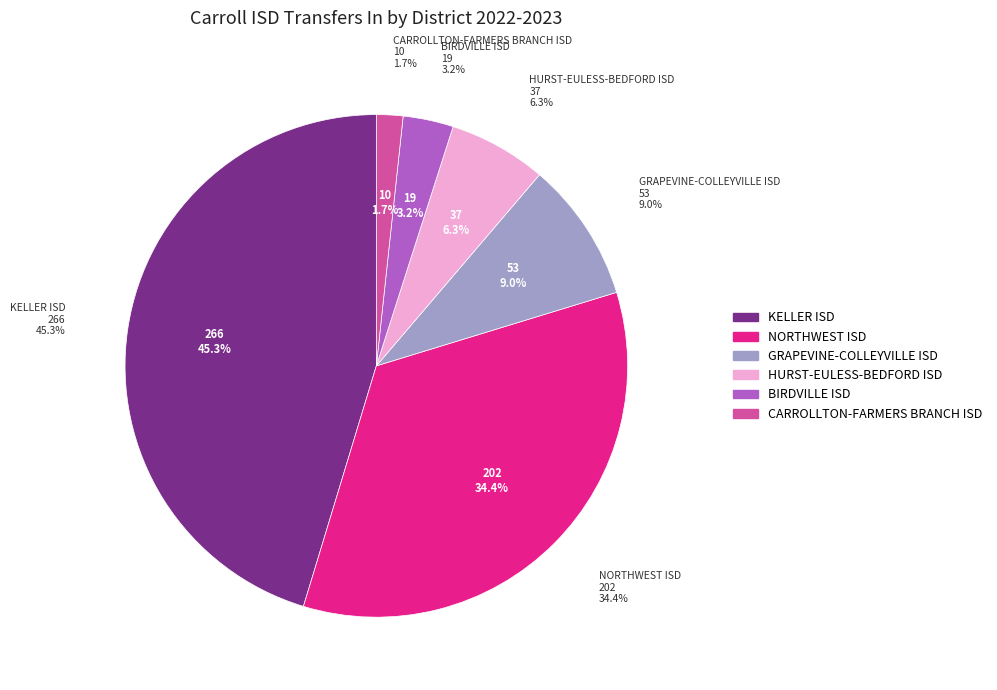

True or false: GRAPEVINE-COLLEYVILLE ISD accounts for 19% of the total.

False